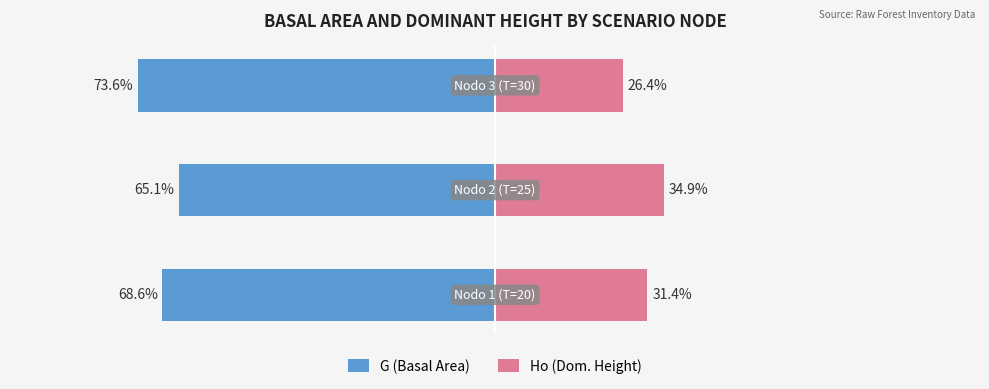

How many distinct data groups are displayed?

2